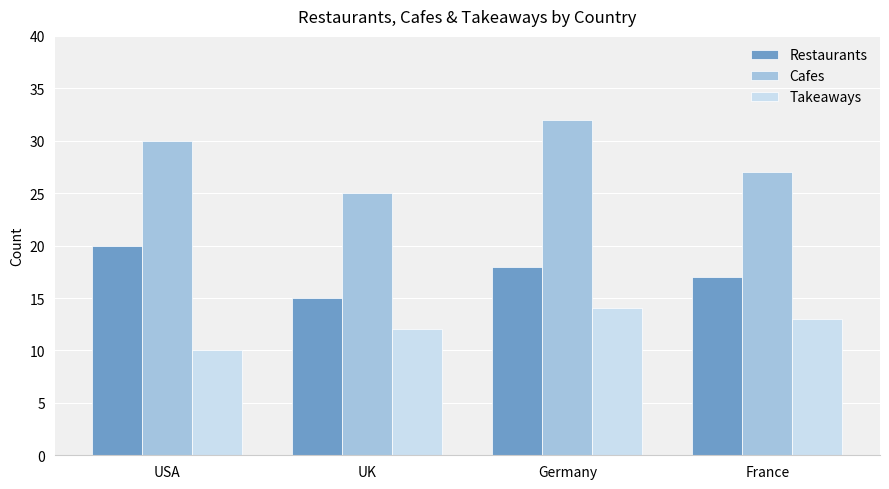

What is the greatest value displayed?

32